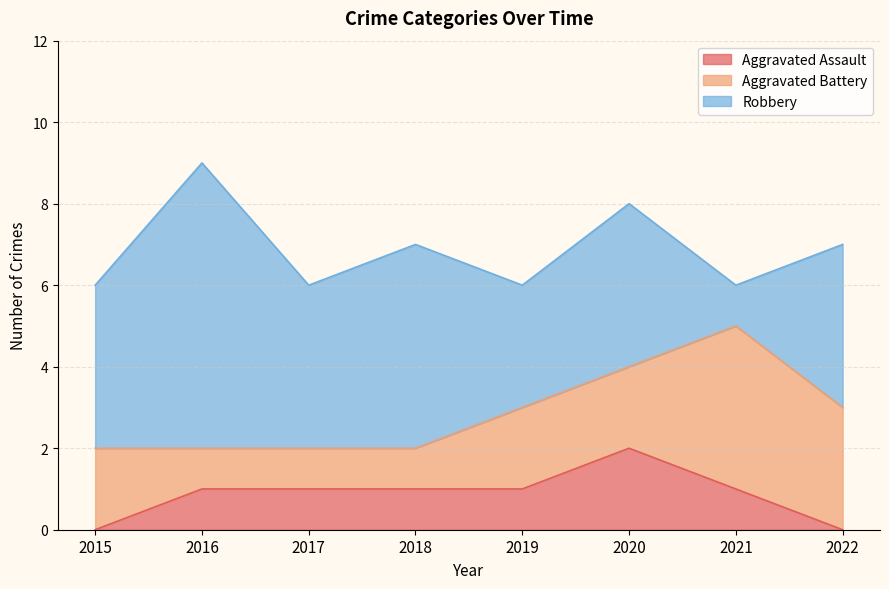

What is the sum of all Robbery values?

32